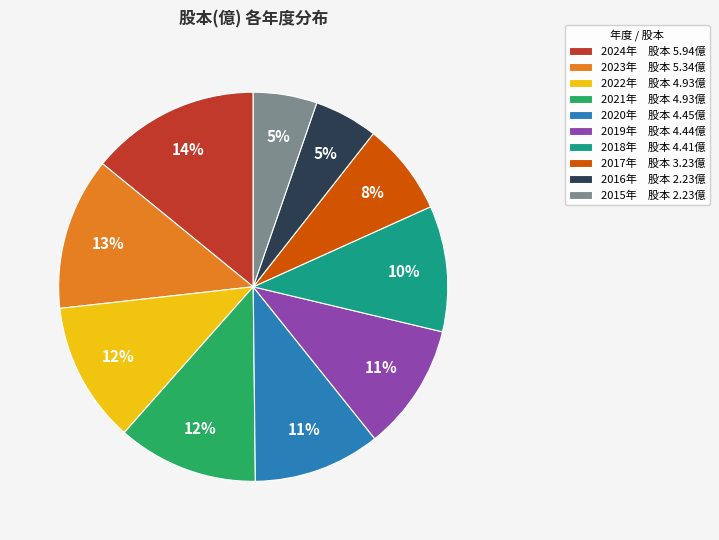

How many slices are in this pie chart?

10